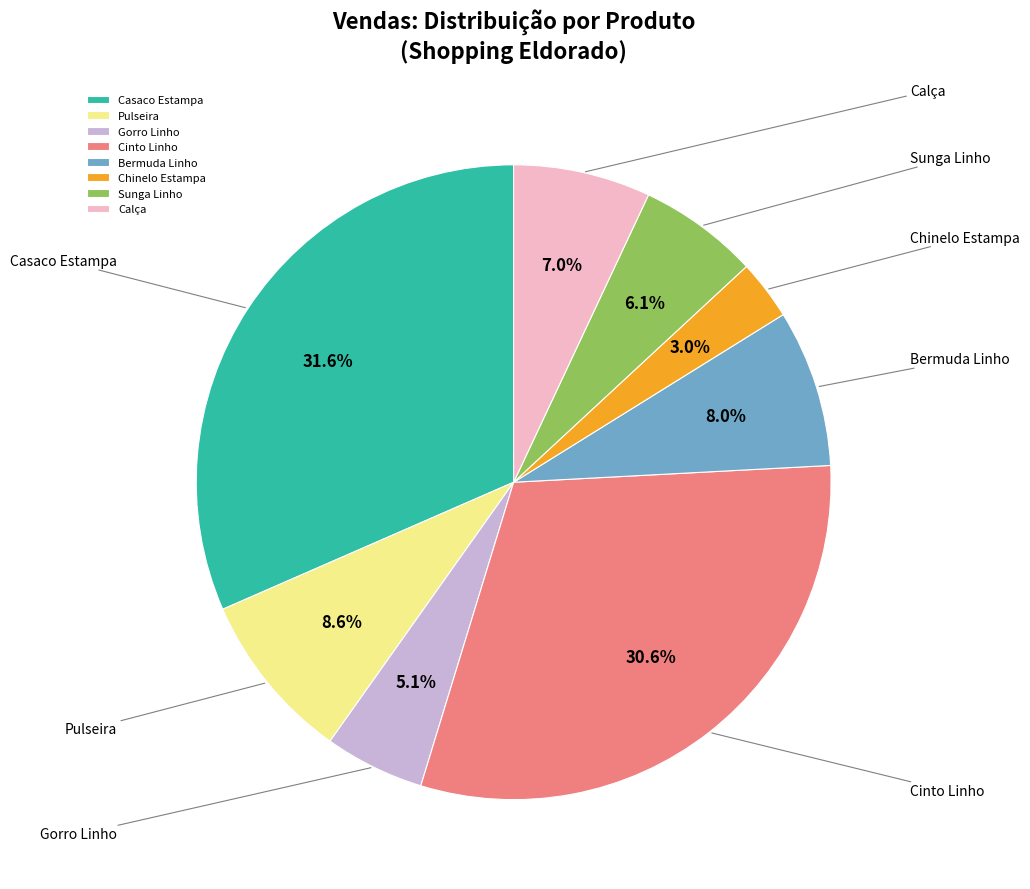

How many slices are in this pie chart?

8